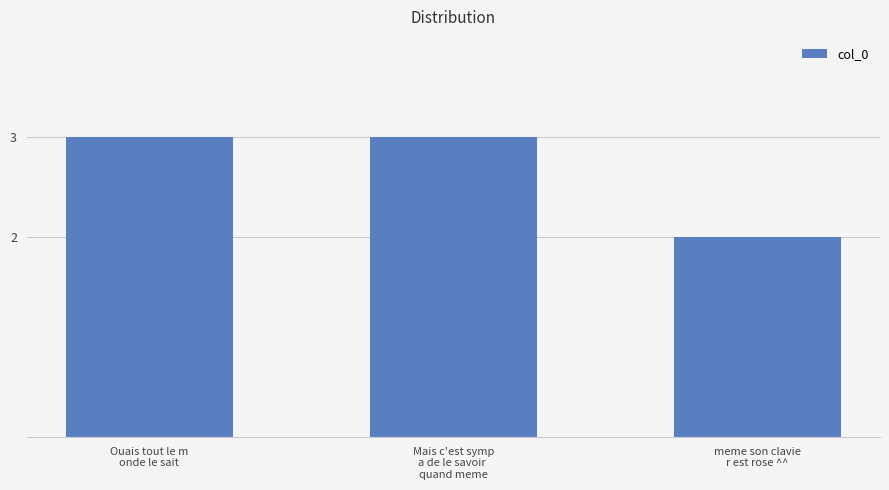

Approximately how many times larger is the value at meme son clavie
r est rose ^^ compared to Mais c'est symp
a de le savoir 
quand meme?

0.7